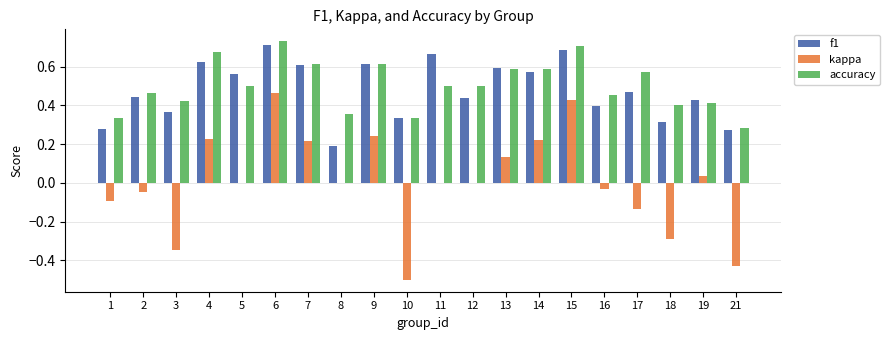

The value of accuracy at 21 is 0.5. True or false?

False